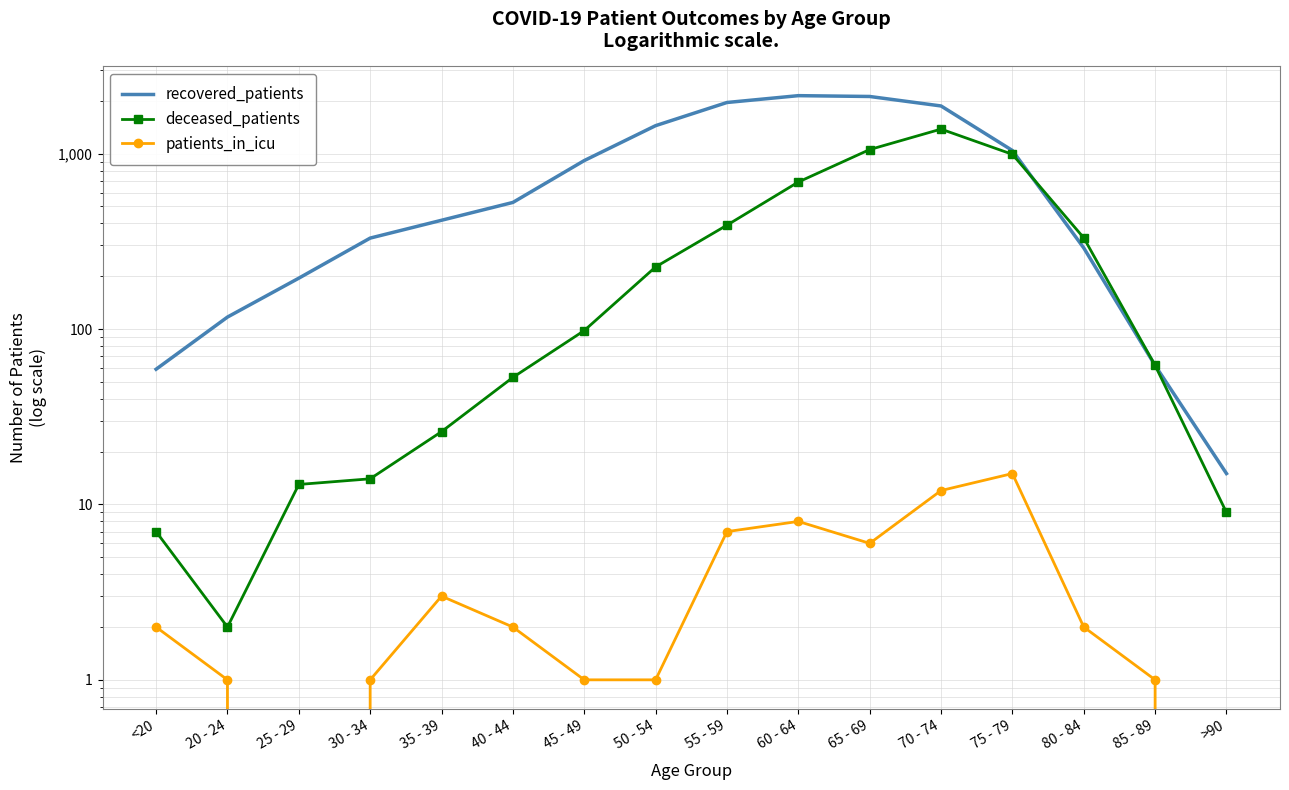

Which series changed the most between <20 and 25 - 29?

recovered_patients